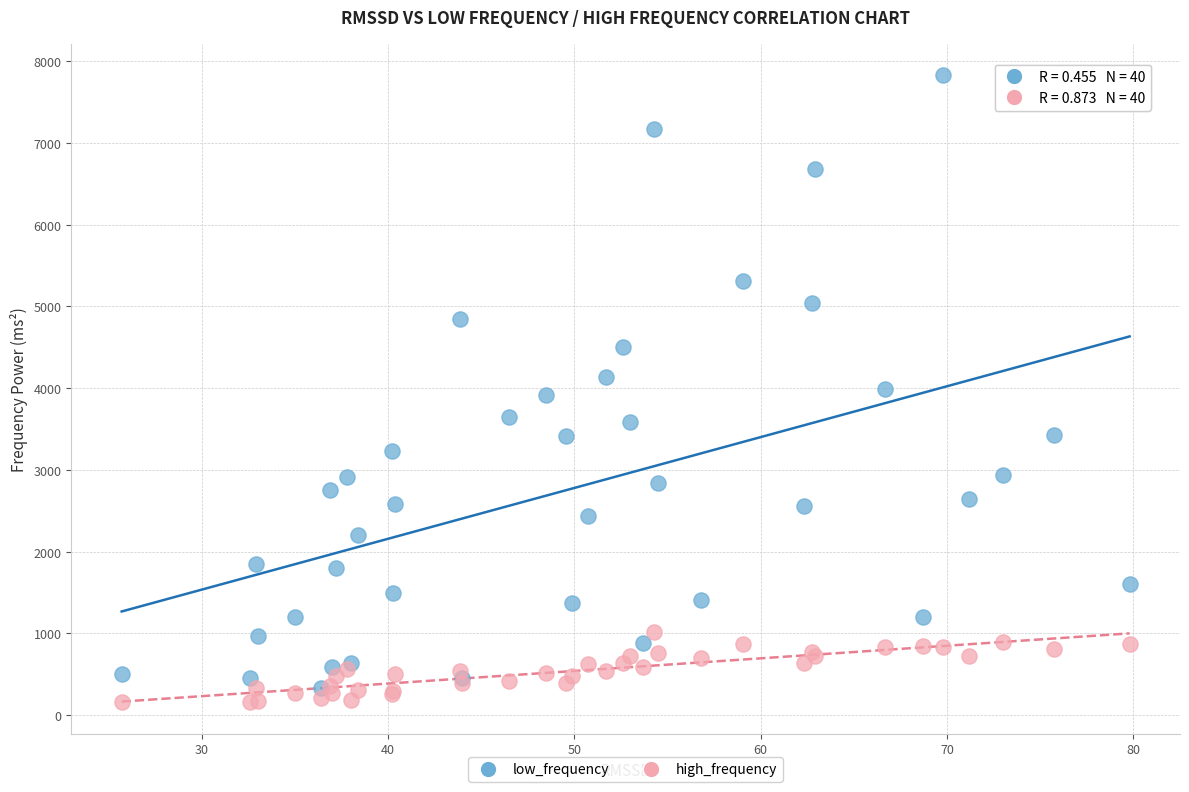

What are all the series names shown in the legend?

low_frequency, high_frequency